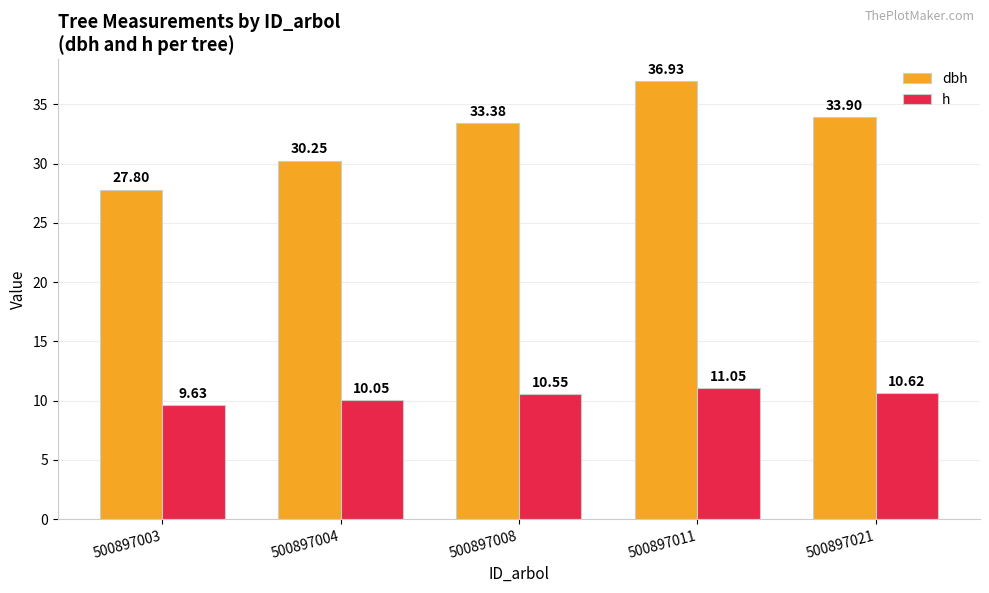

What is the difference between the maximum and minimum values in the h series?

1.4